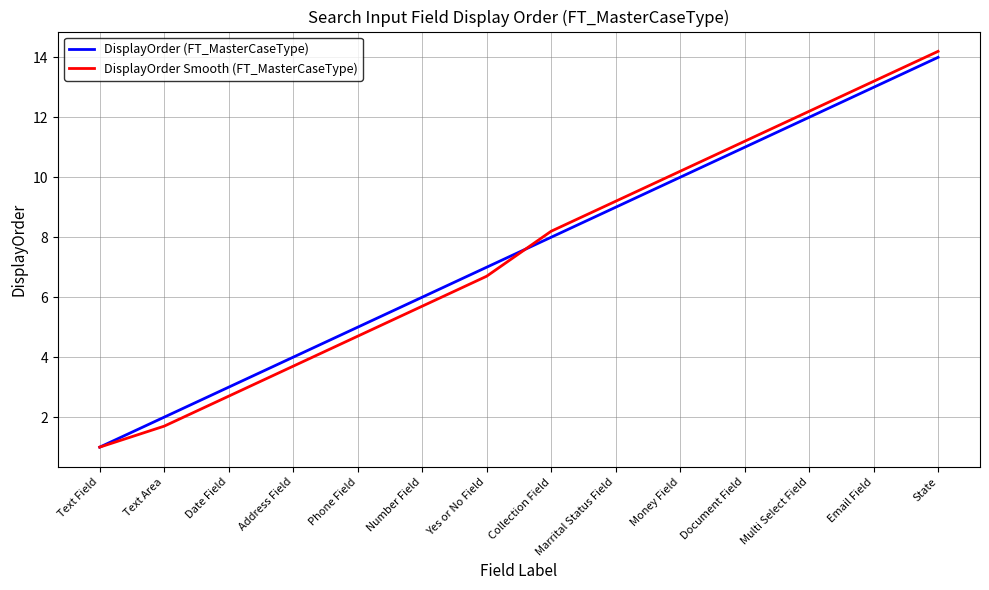

What is the difference between the DisplayOrder (FT_MasterCaseType) values at Text Area and Phone Field?

3.0